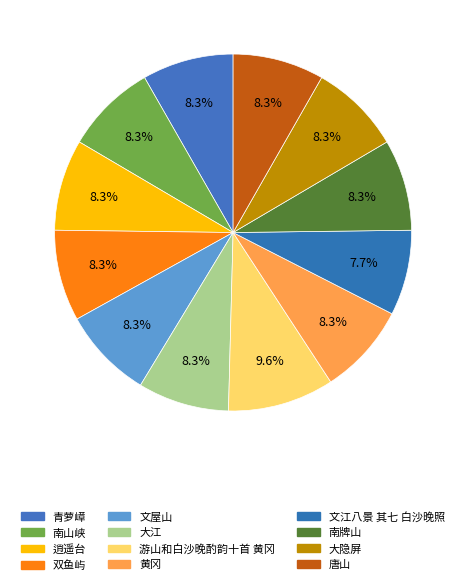

How many slices are in this pie chart?

12